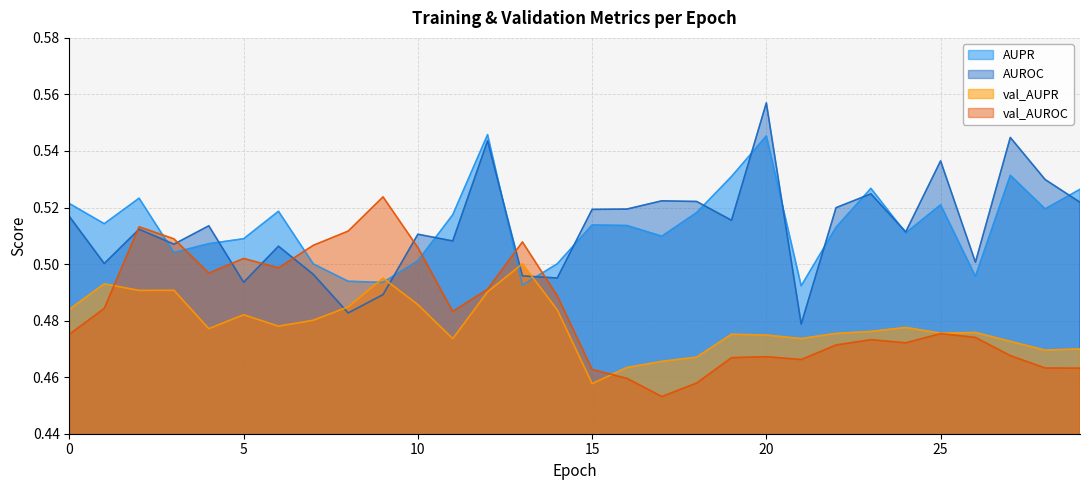

Where is val_AUROC nearest to the value 0?

17